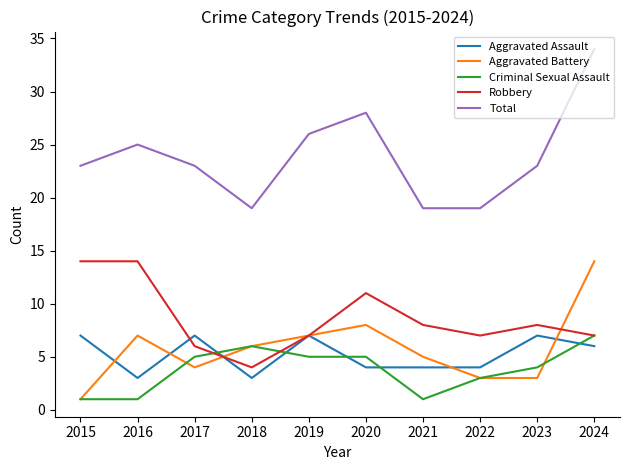

True or false: Criminal Sexual Assault and Aggravated Assault intersect in this chart.

True